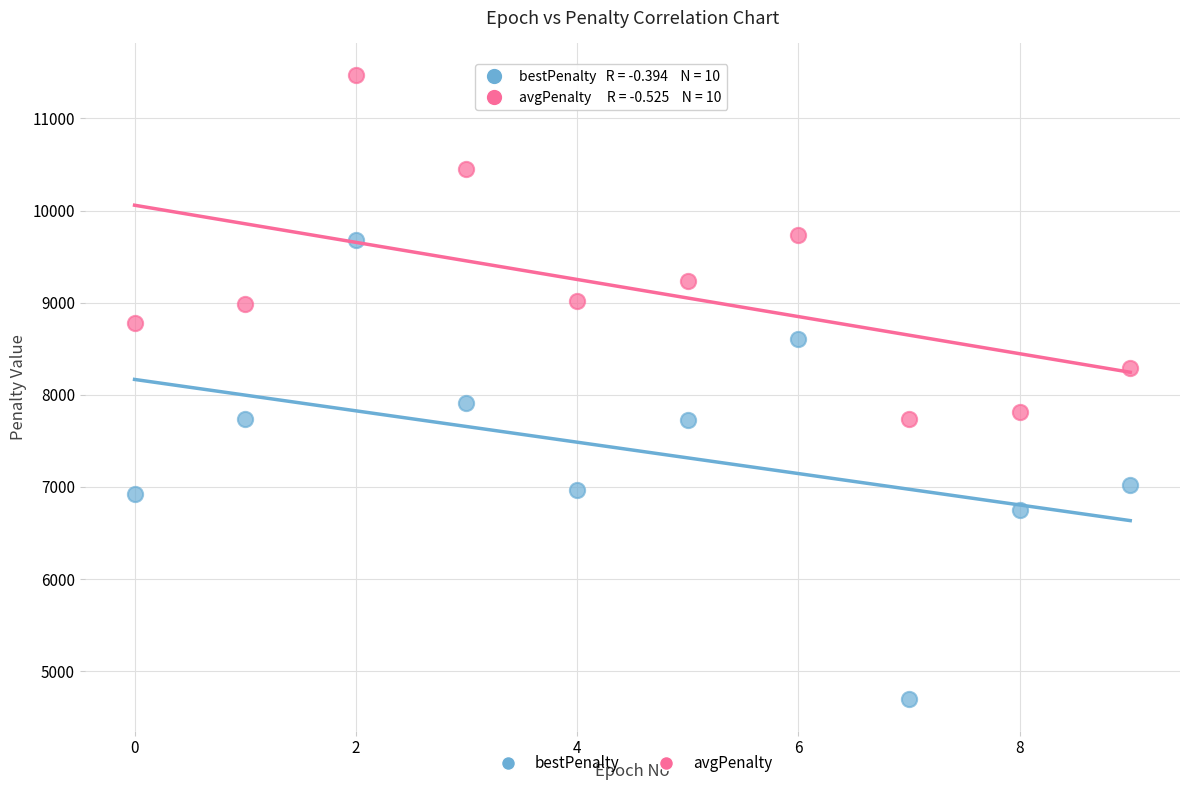

Which series contains the lowest Y value?

bestPenalty